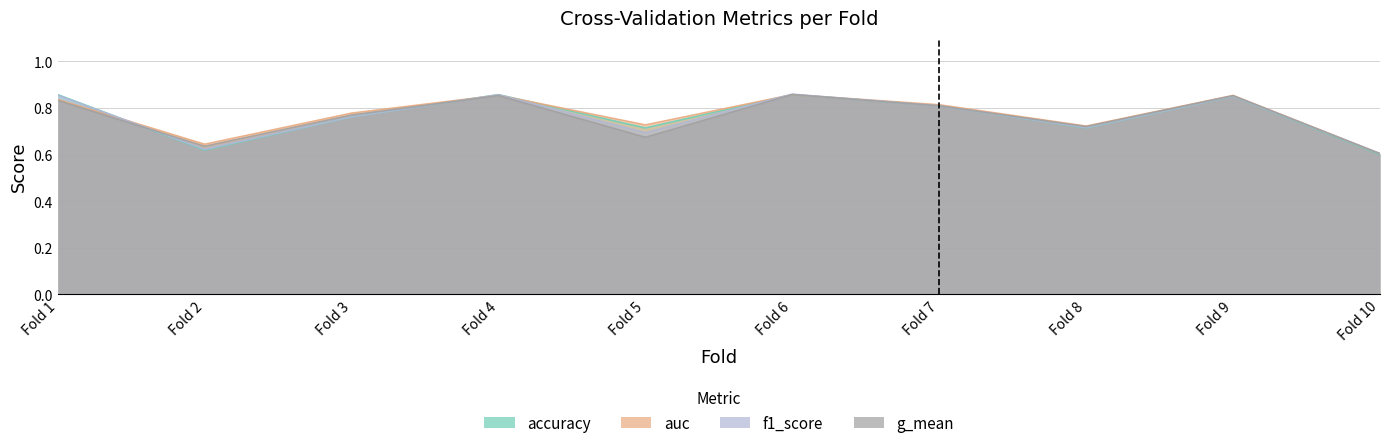

What is the total value across all series at Fold 6?

3.4